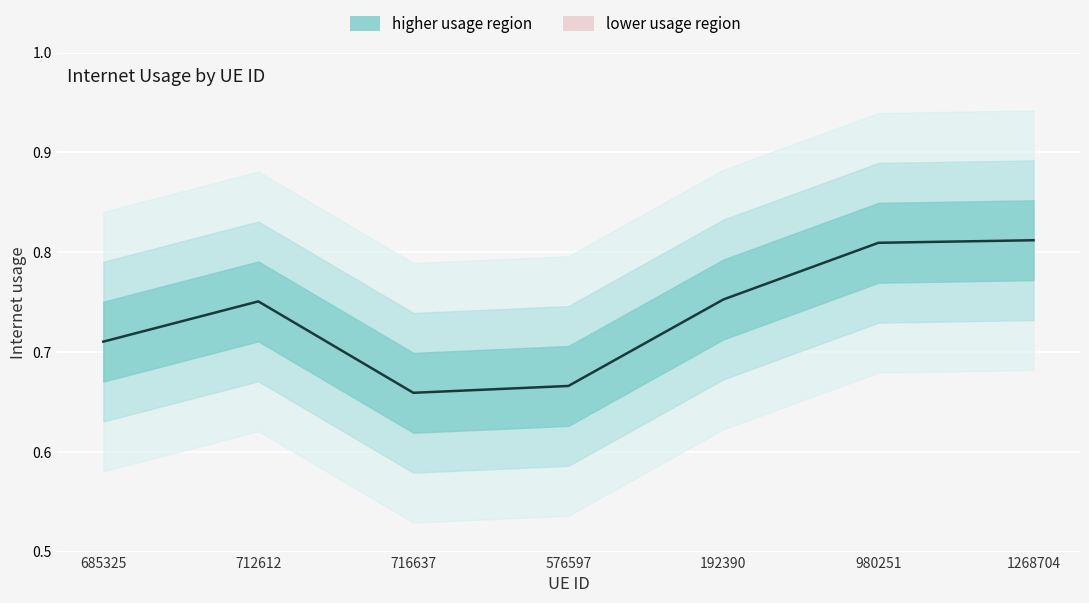

Reading right to left, what are all the values shown in this chart?

1268704=0.8	980251=0.8	192390=0.8	576597=0.7	716637=0.7	712612=0.8	685325=0.7